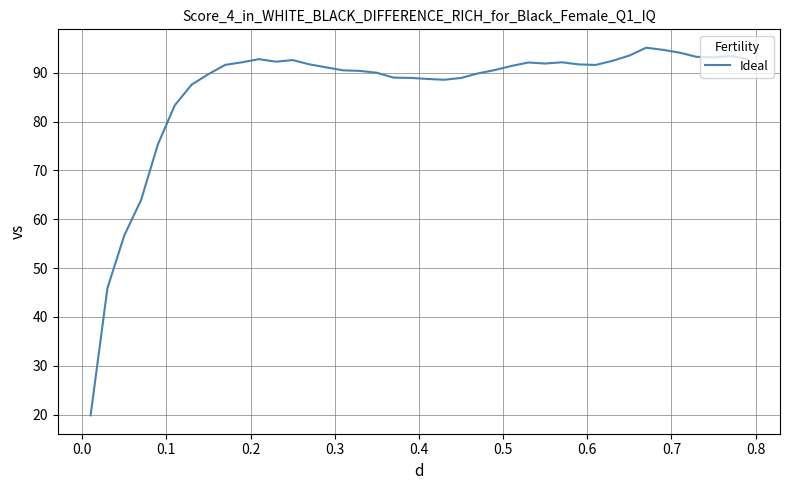

What is the difference between the maximum and minimum values?

75.3